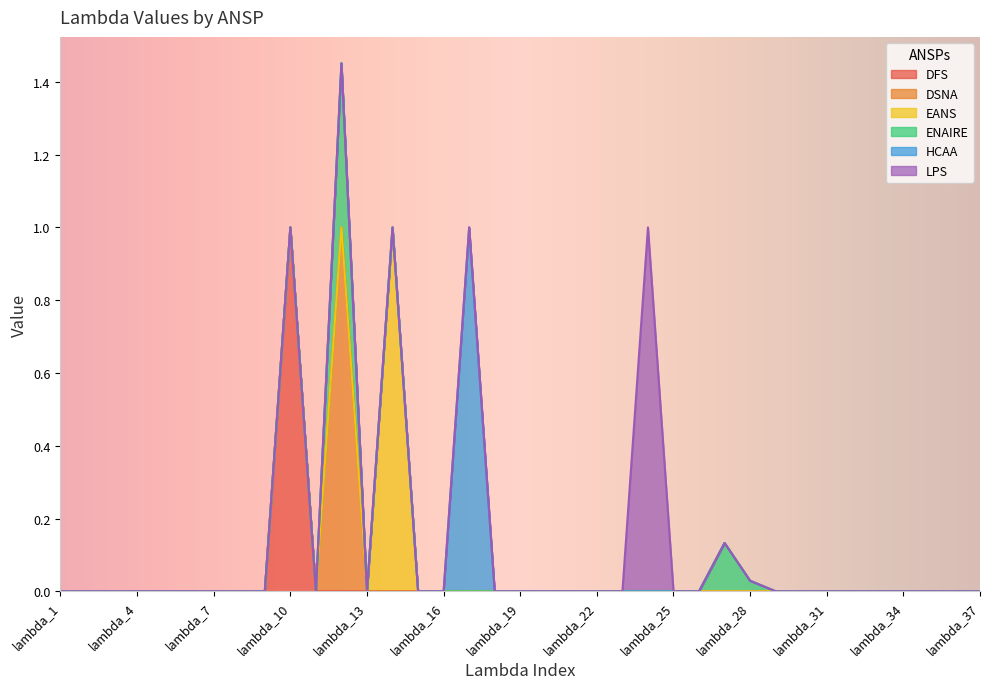

True or false: EANS has a value of -0.5 at lambda_10.

False